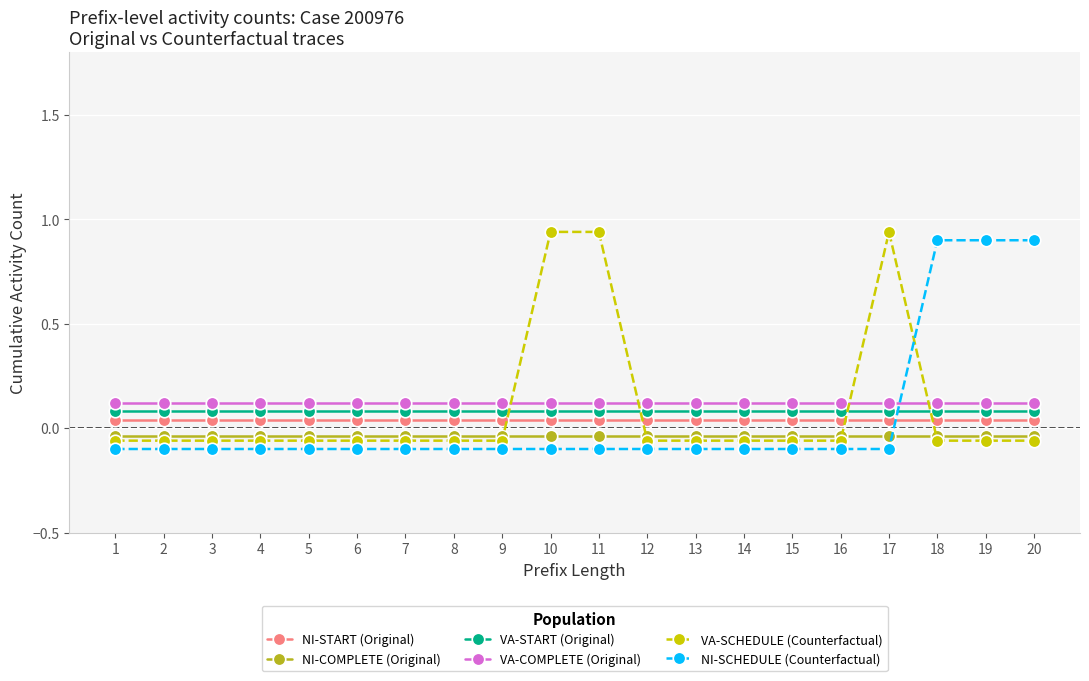

Between 11 and 12, which series saw the biggest shift?

VA-SCHEDULE (Counterfactual)